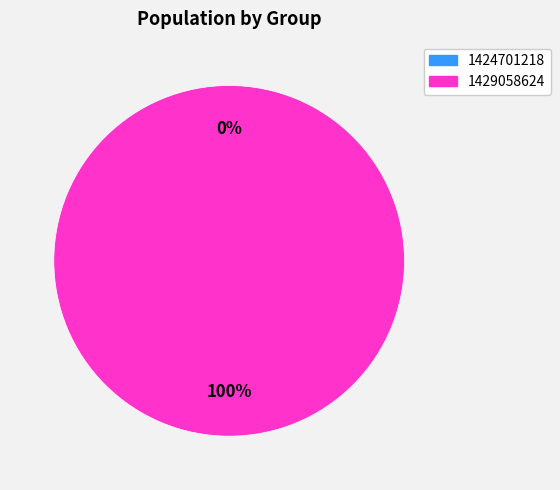

Is there a majority slice in this chart?

Yes